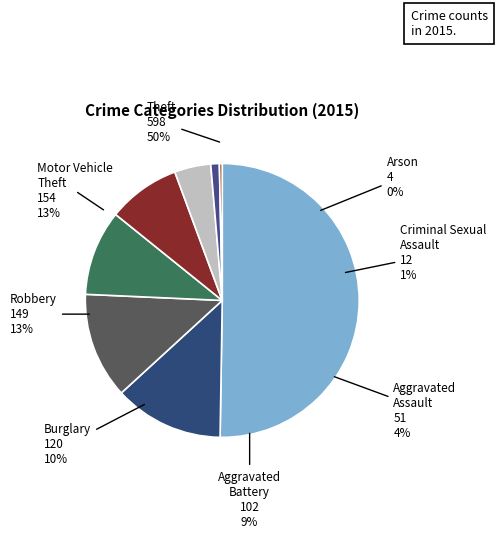

What percentage is NOT represented by Aggravated Battery?

91.4%